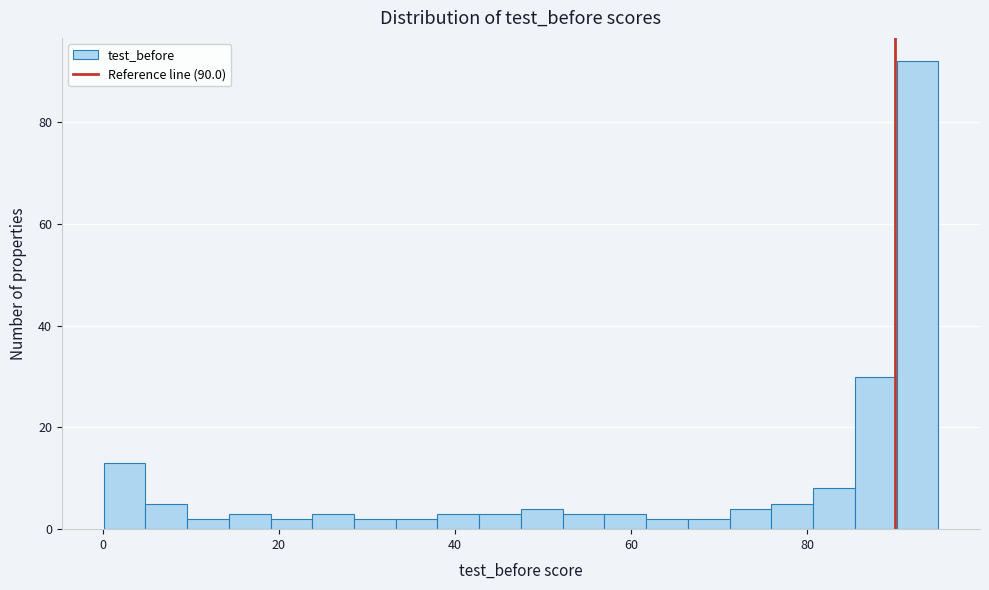

Around what value on the x-axis is the tallest bar? Give the approximate position of its centre, as read against the axis.

92